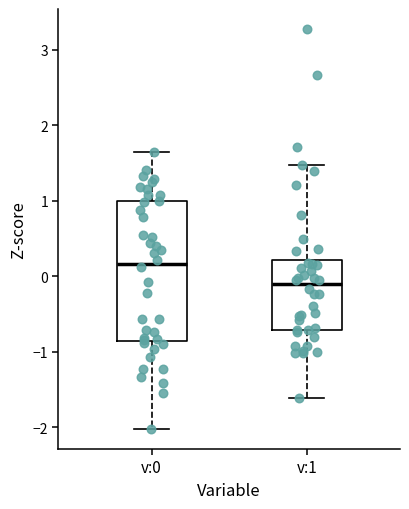

Reading left to right, read every box against the y-axis: the position of its median line, the range the box covers, and the ends of its whiskers. The values are not printed on the chart, so give them approximately, as read against the axis.

v:0: median 0.2, box -0.9 to 1.0, whiskers -2.0 to 1.6
v:1: median -0.1, box -0.7 to 0.2, whiskers -1.6 to 1.5